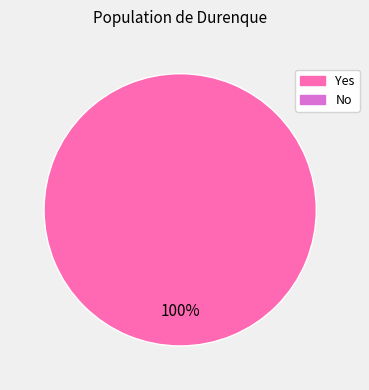

Is there a majority slice in this chart?

Yes